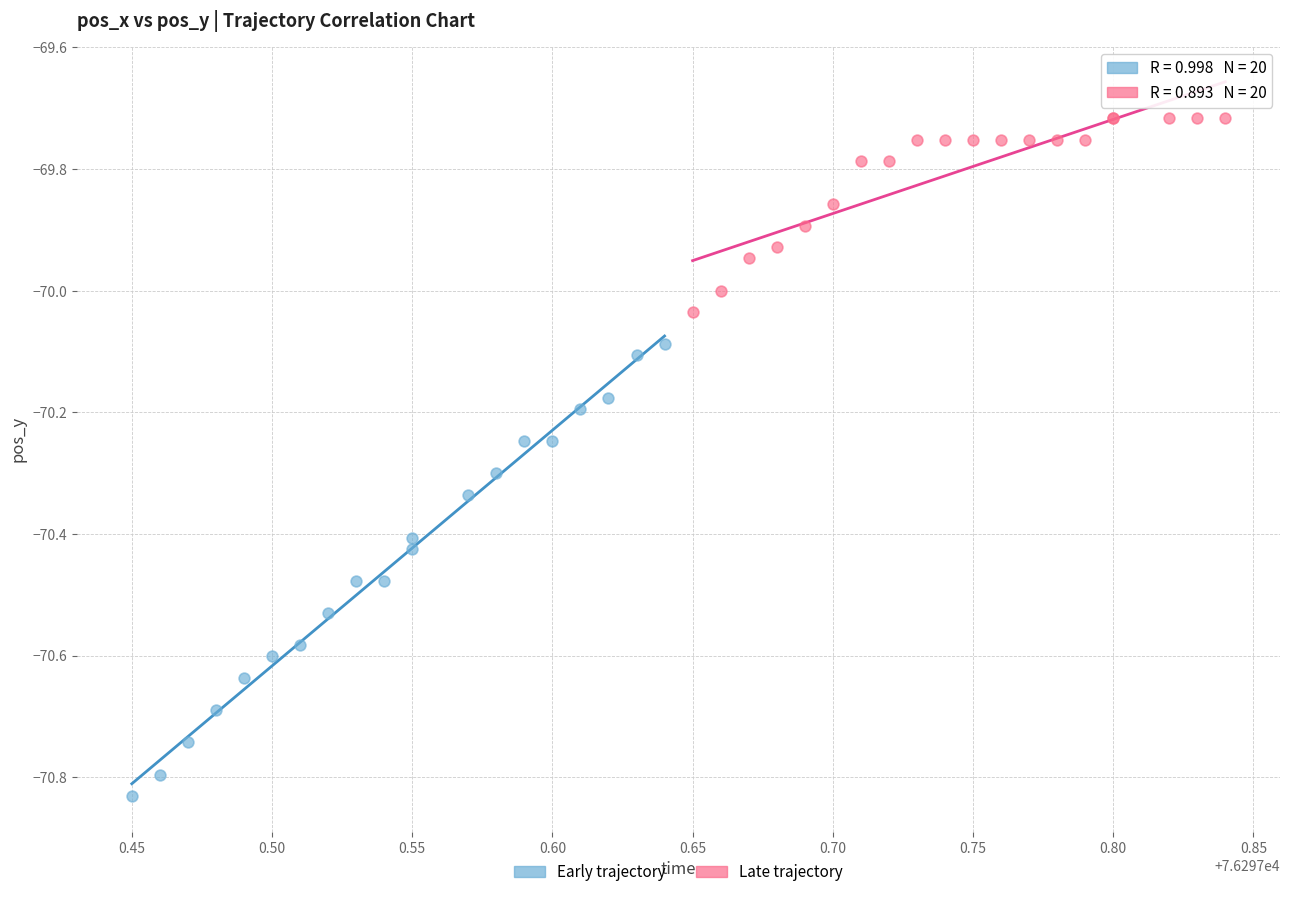

Which series contains the lowest Y value?

Early trajectory